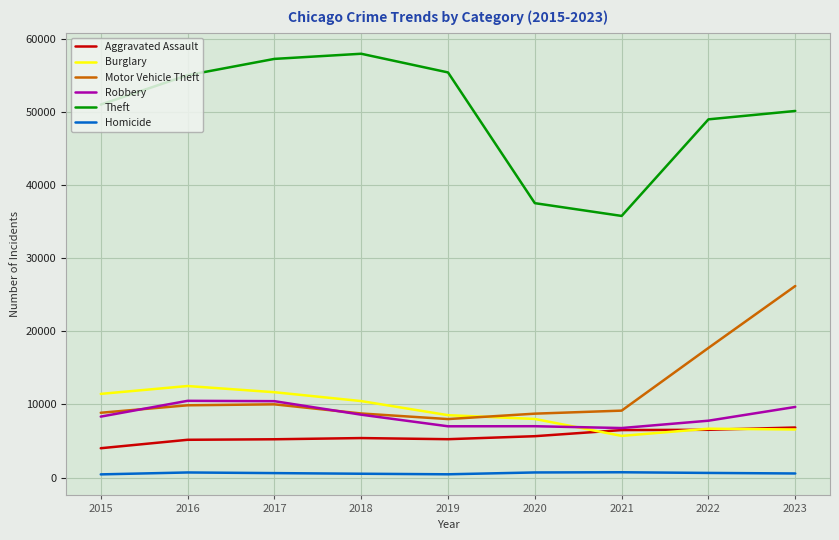

What is the sum of all Homicide values?

5420